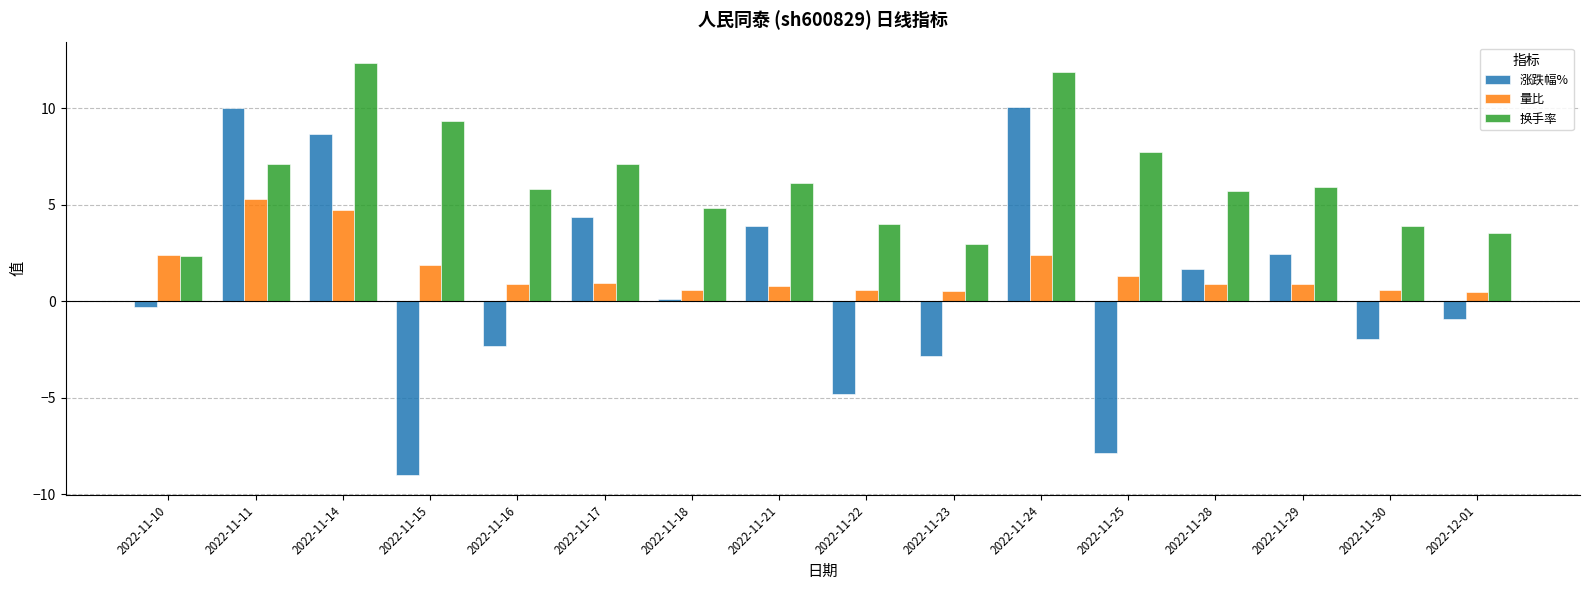

The value of 换手率 at 2022-11-24 is 16.8. True or false?

False